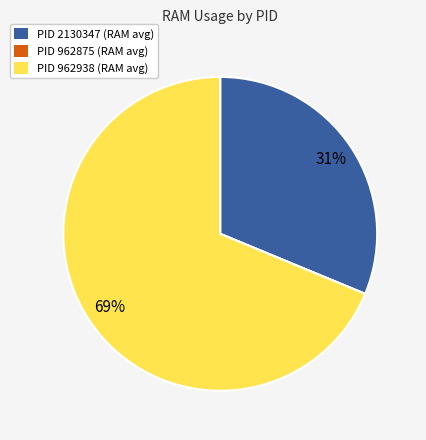

True or false: PID 2130347 (RAM avg) accounts for 18% of the total.

False